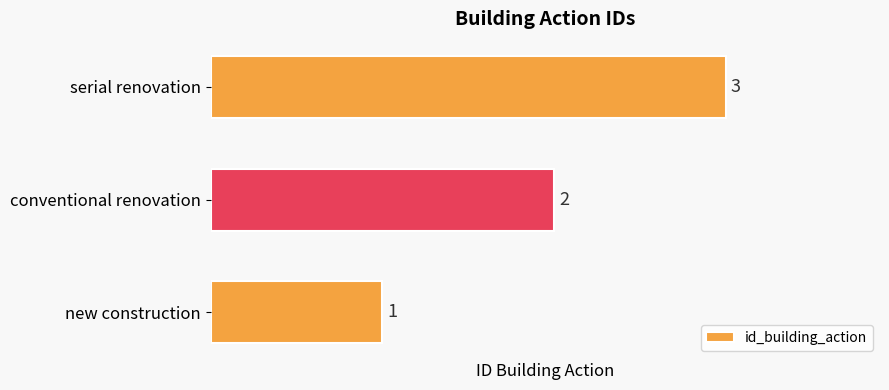

What is the minimum value shown in the chart?

1